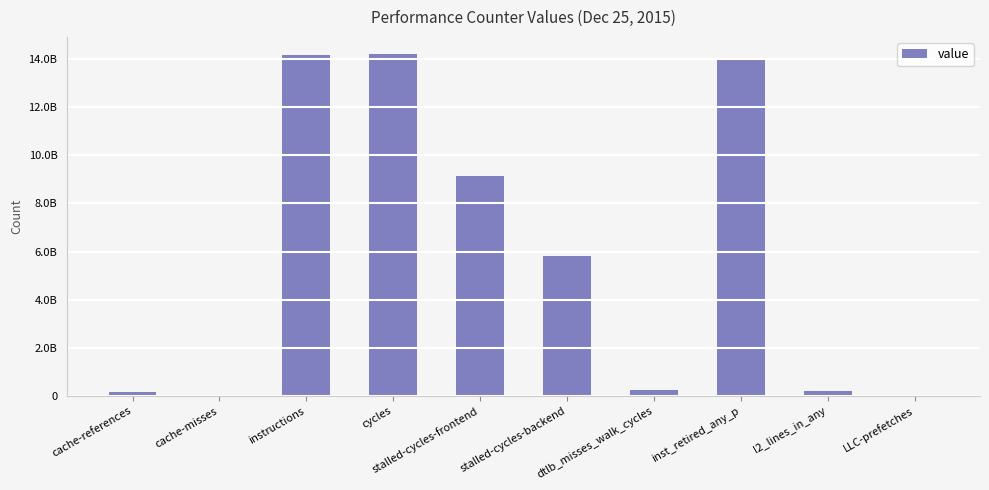

Are the bars horizontal?

No